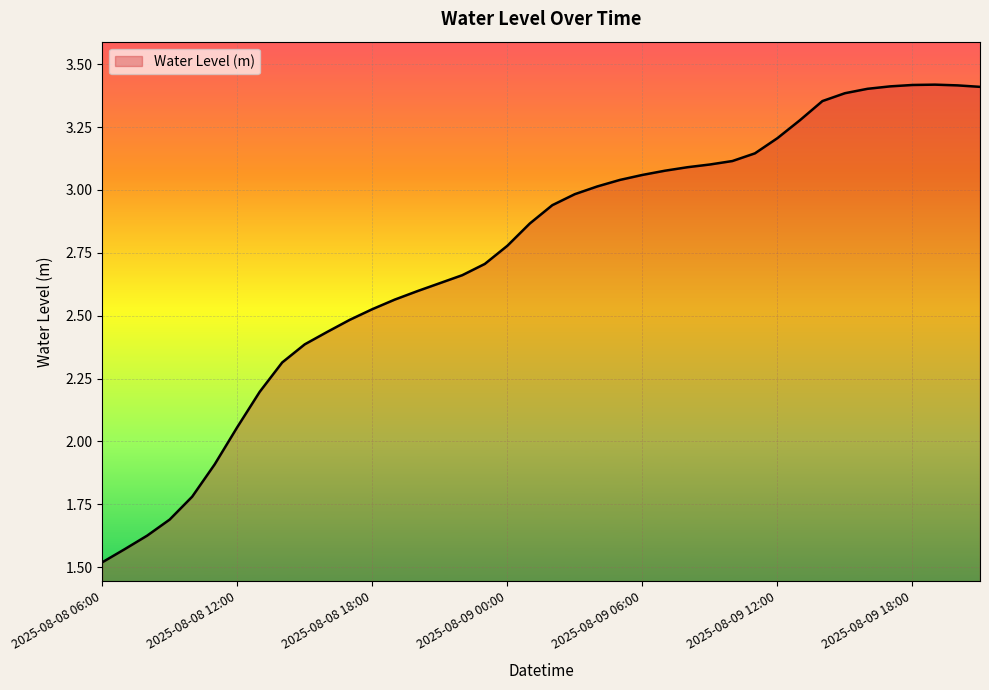

At which category does the chart reach its peak across all series?

2025-08-09 19:00